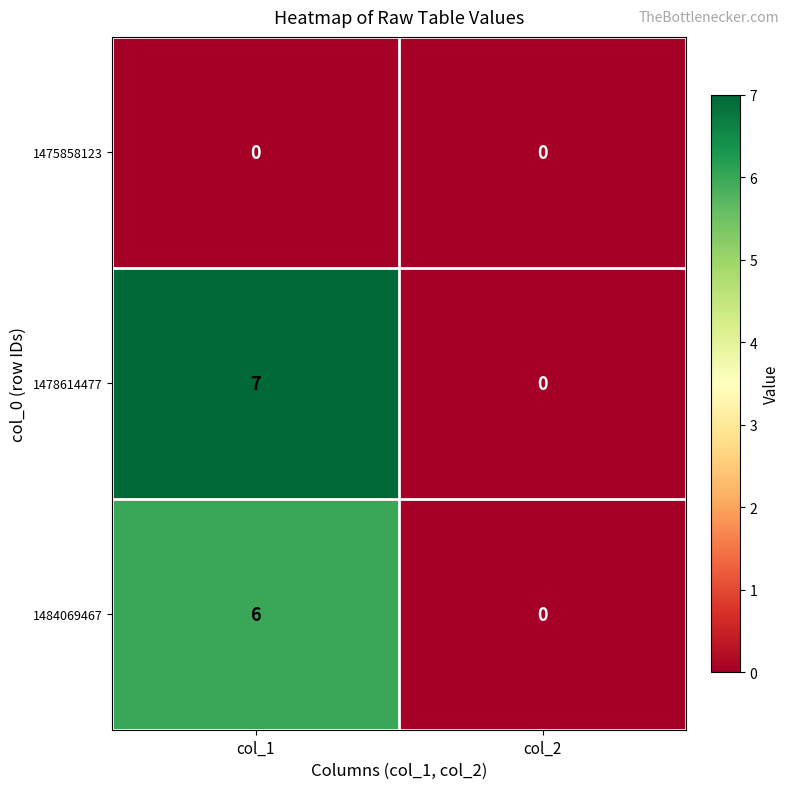

What is the total value across all series at col_1?

13